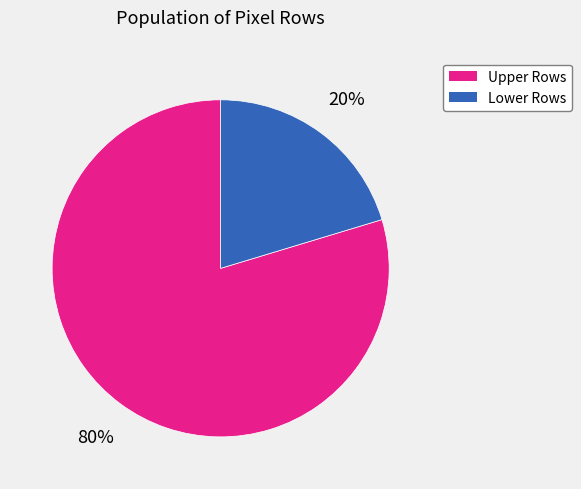

To the nearest percent, what is the average slice percentage?

50%